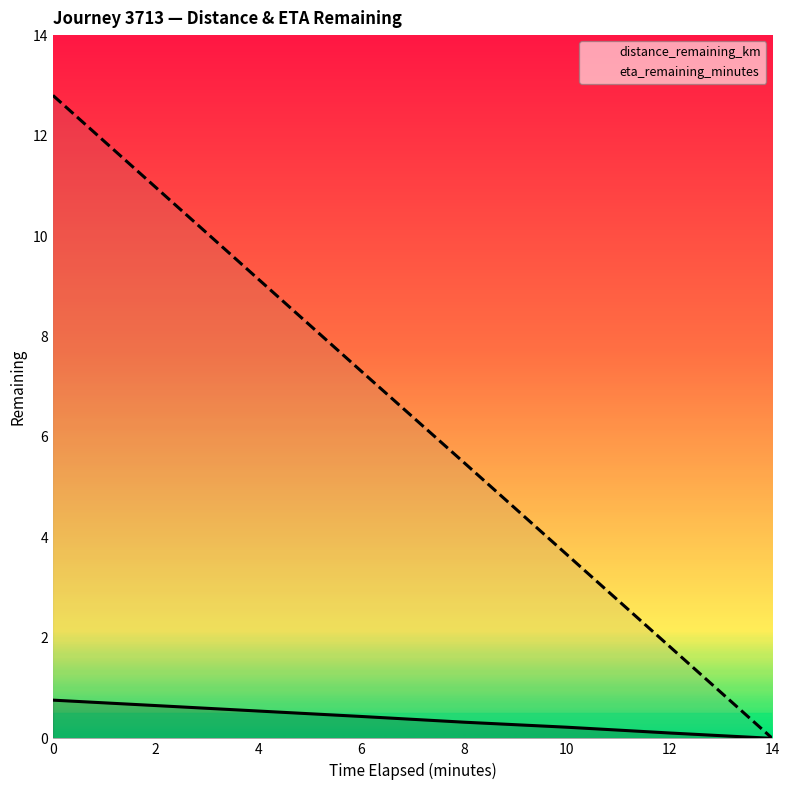

What is the value of the distance_remaining_km point at the 6th from the left?

0.2